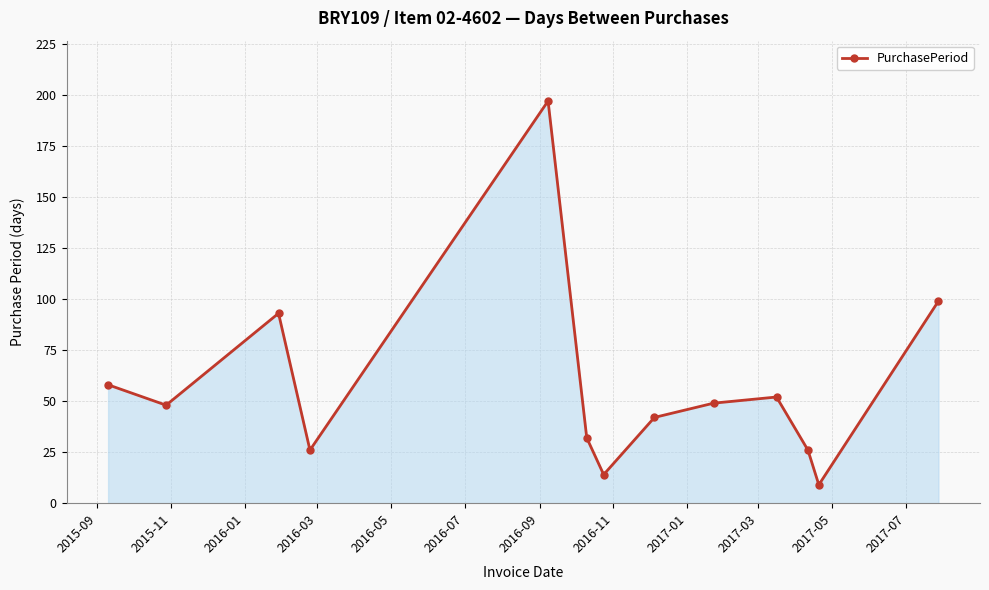

How many points are higher than both their immediate neighbors (excluding endpoints)?

3